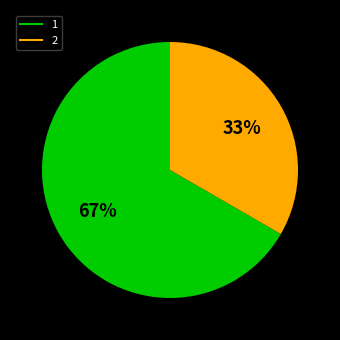

To the nearest percent, what is the average slice percentage?

50%